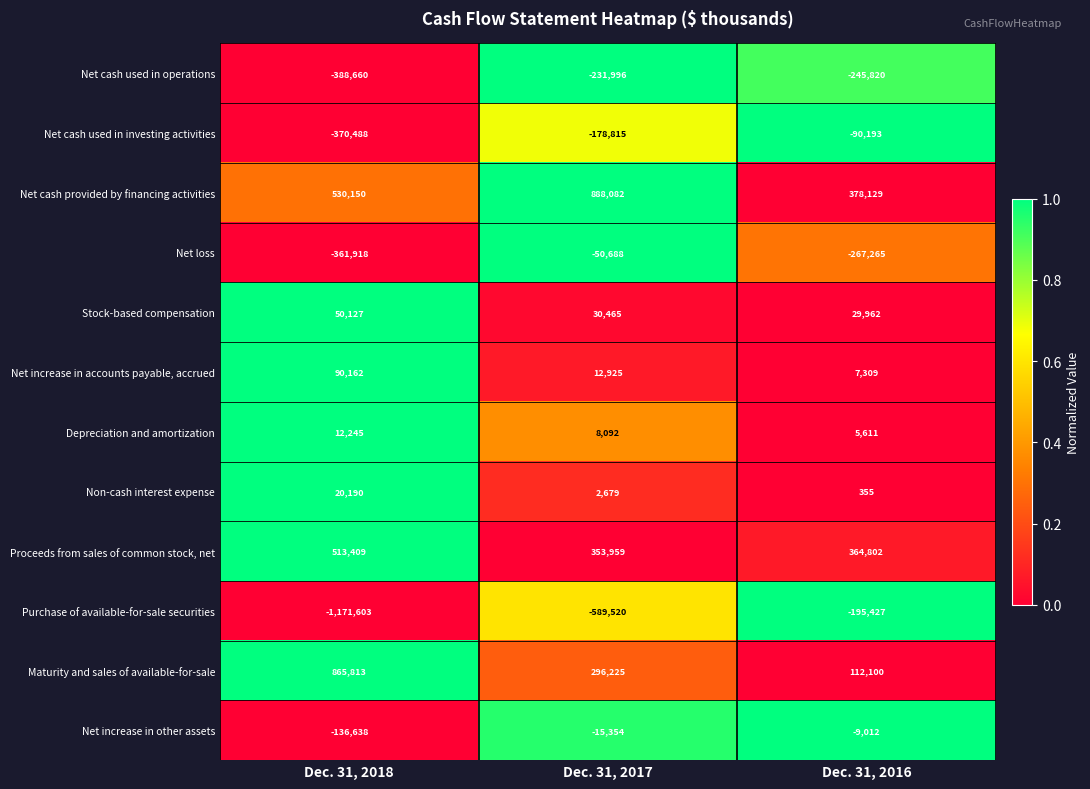

At which label does Purchase of available-for-sale securities reach its minimum?

Dec. 31, 2018